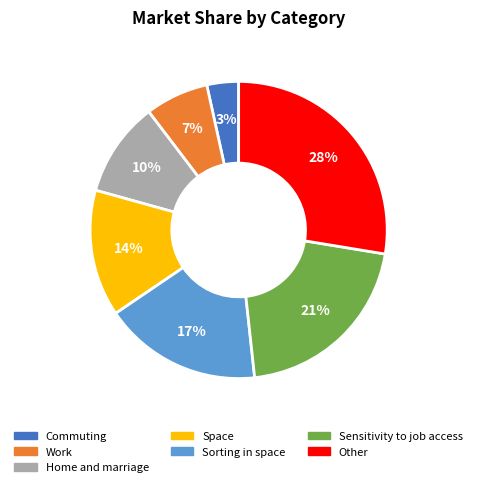

How many slices are in this pie chart?

7